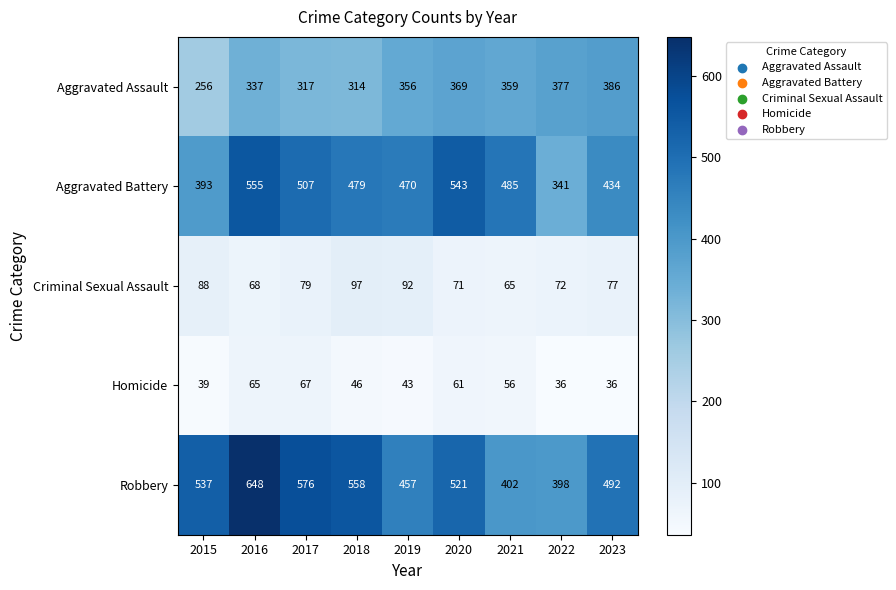

What is the sum of the Robbery values at 2020 and 2016?

1169